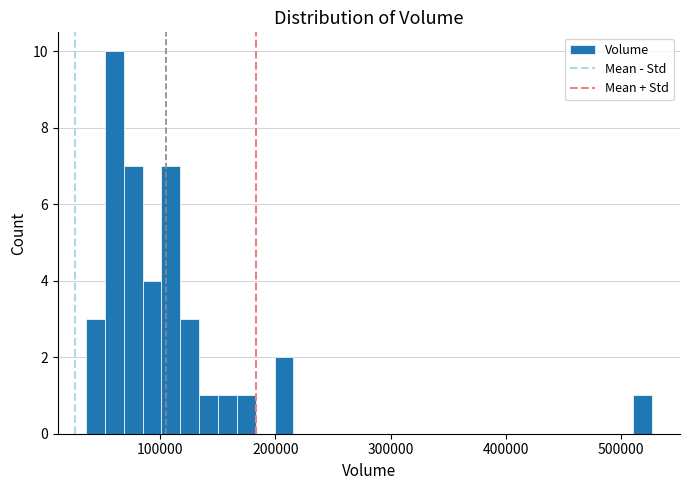

Around what value on the x-axis is the tallest bar? Give the approximate position of its centre, as read against the axis.

60000